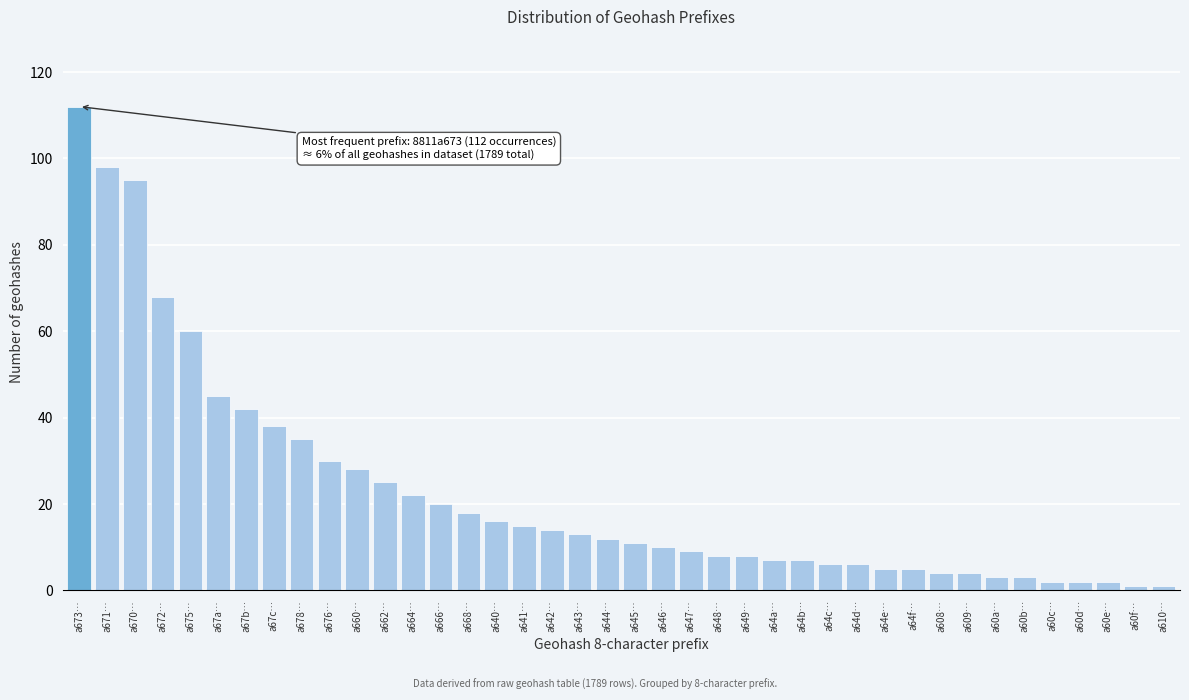

What is the average value?

23